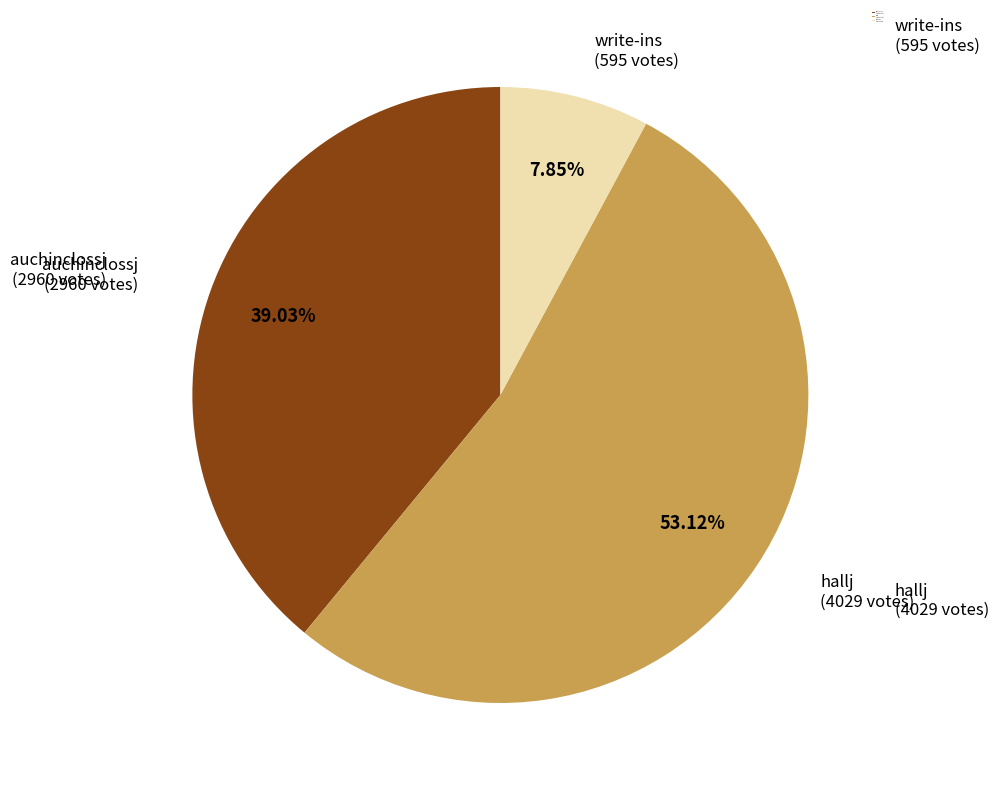

Is it true that write-ins is 8% of the pie?

True